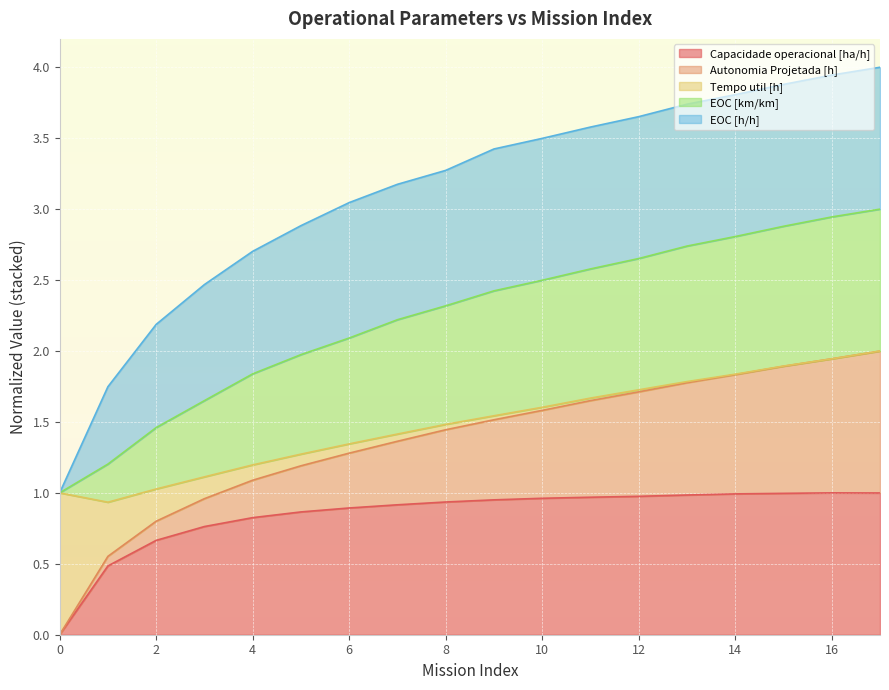

What is the total value across all series at 2?

2.2